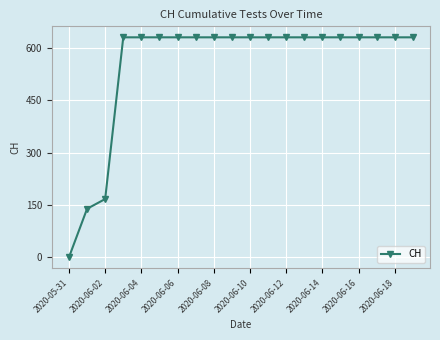

Does the chart display data point markers on the line(s)?

Yes